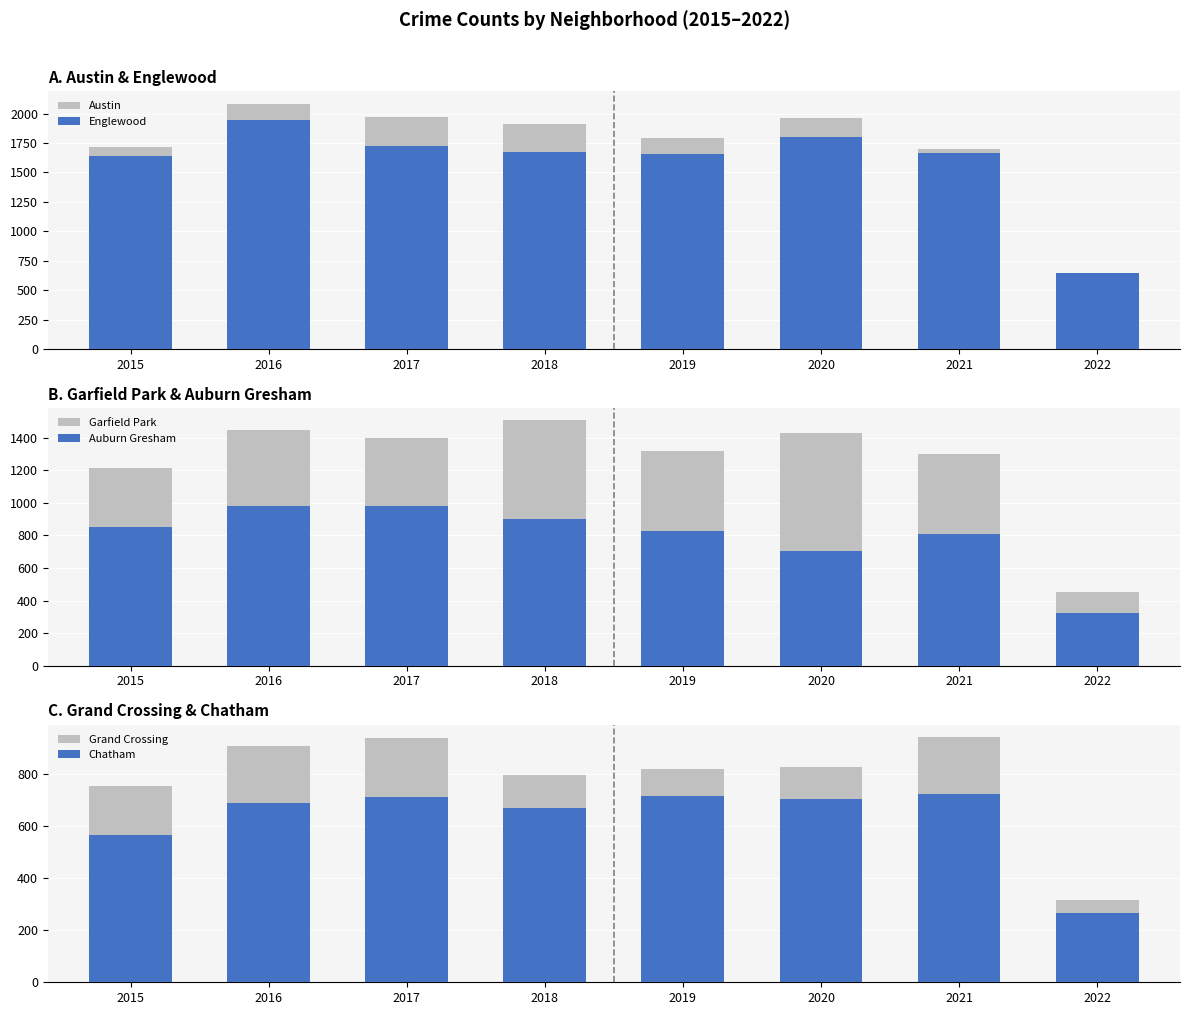

What is the approximate value of Grand Crossing at 2019, to the nearest 50?

800